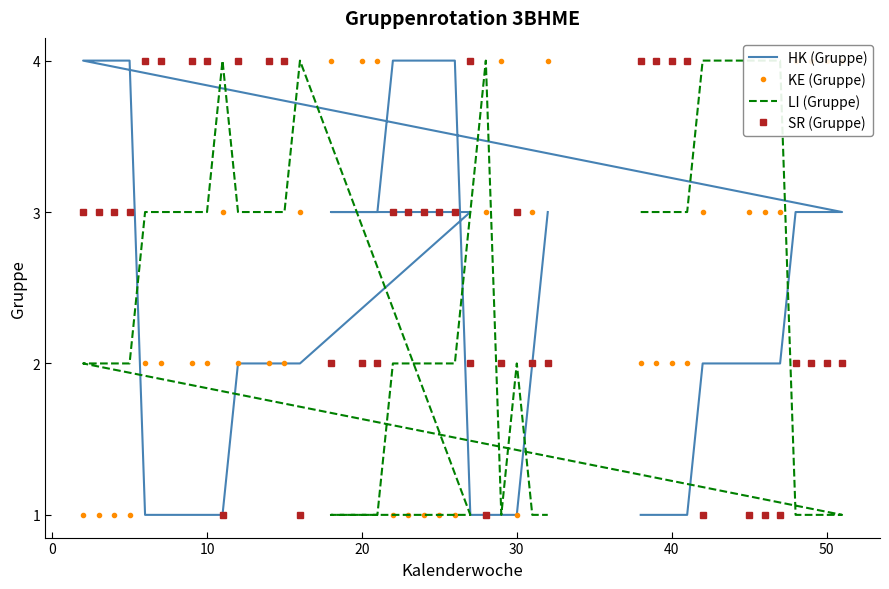

At how many categories does at least one series exceed 1?

40